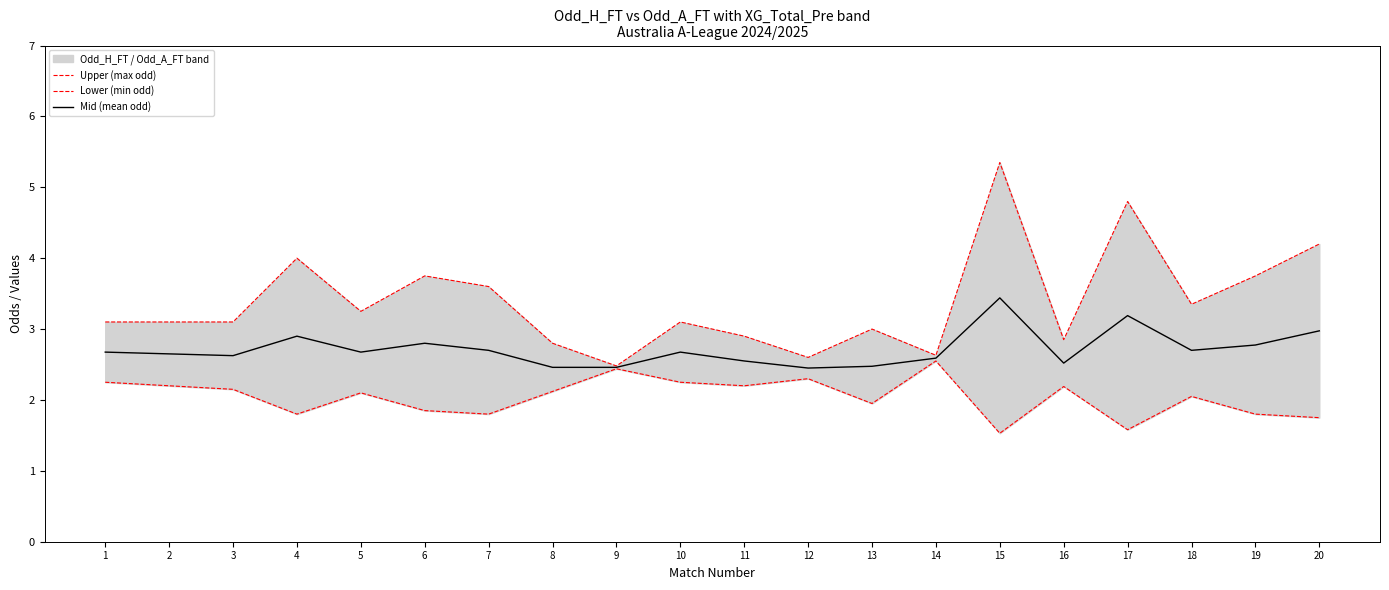

What are all the series names shown in the legend?

Upper (max odd), Lower (min odd), Mid (mean odd)